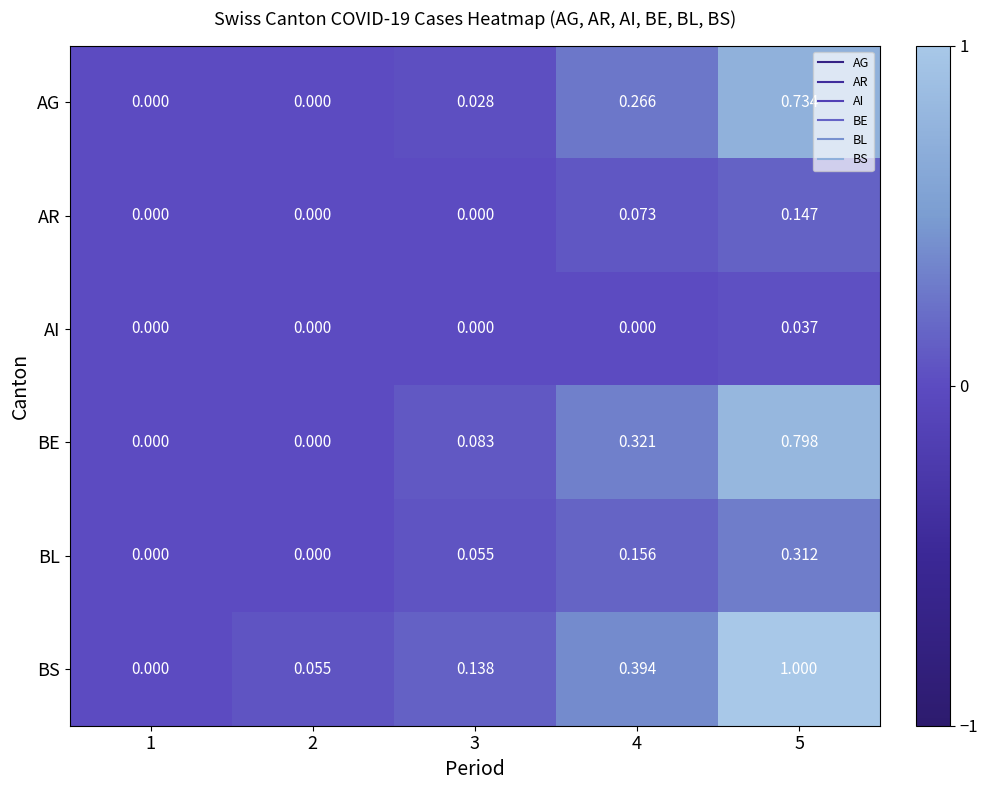

Is the value of BS at 5 greater than the value of BL at 3?

Yes